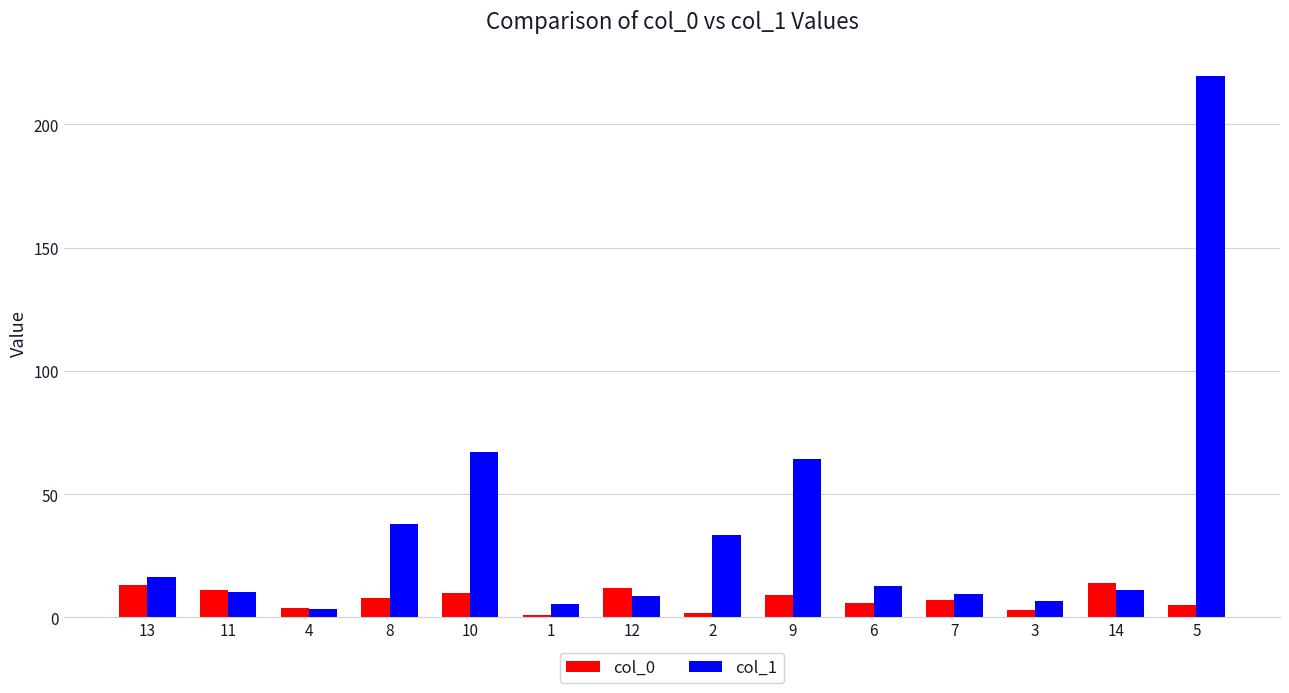

Which series has the largest total across all categories?

col_1